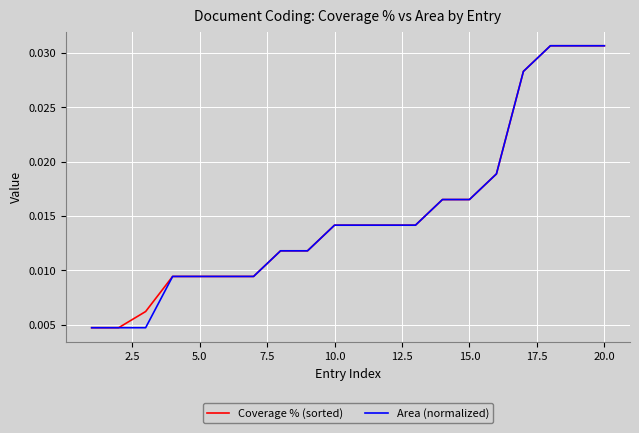

How many Coverage % (sorted) values are between 0 and 1?

20